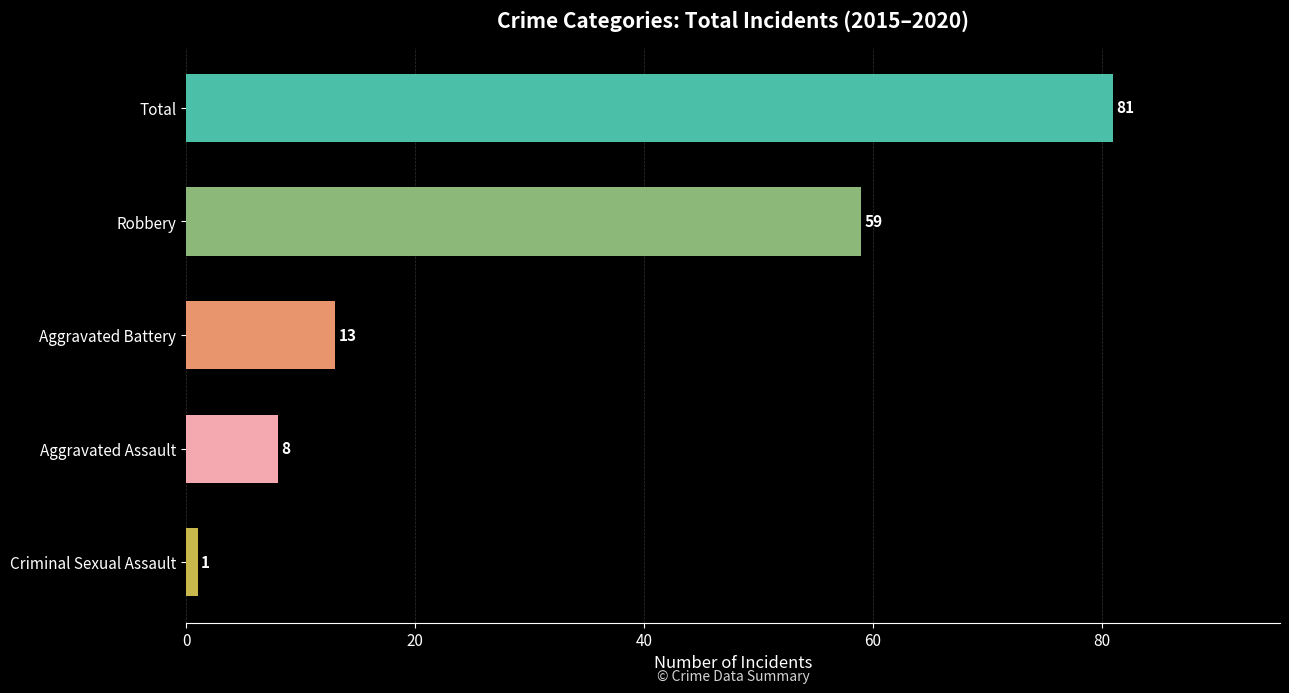

List the labels in order of value, smallest first.

Criminal Sexual Assault, Aggravated Assault, Aggravated Battery, Robbery, Total